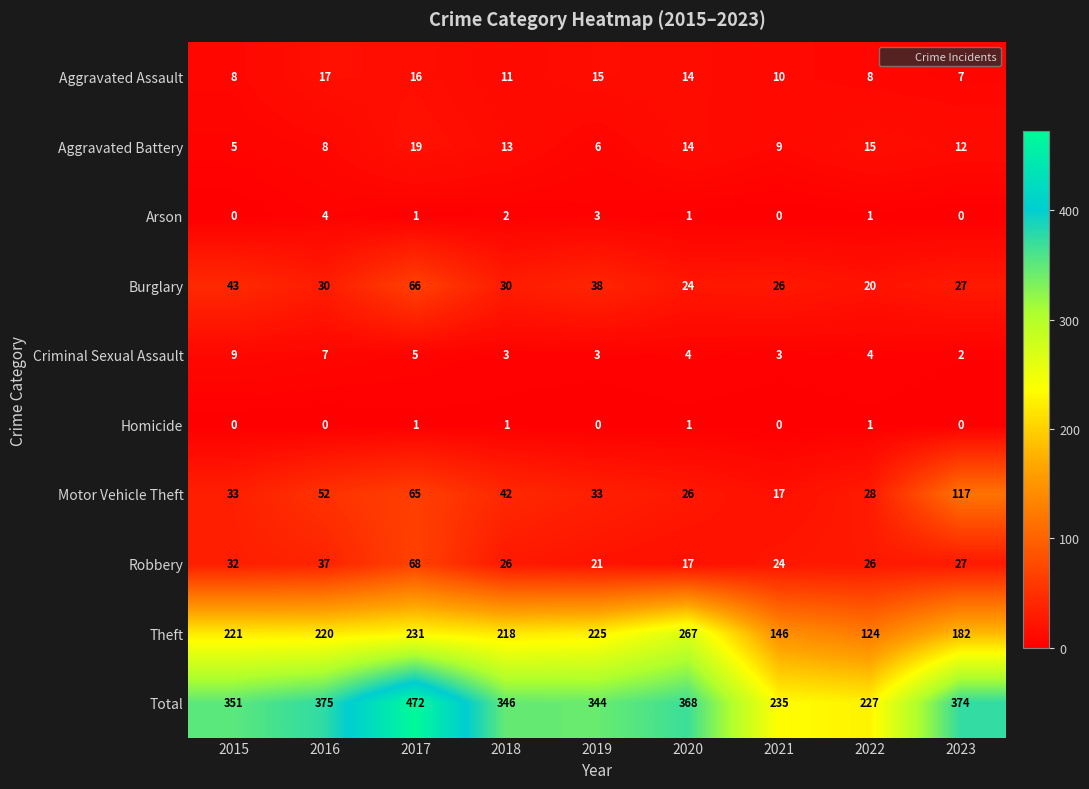

Rank the series by their maximum value, from highest to lowest.

Total, Theft, Motor Vehicle Theft, Robbery, Burglary, Aggravated Battery, Aggravated Assault, Criminal Sexual Assault, Arson, Homicide